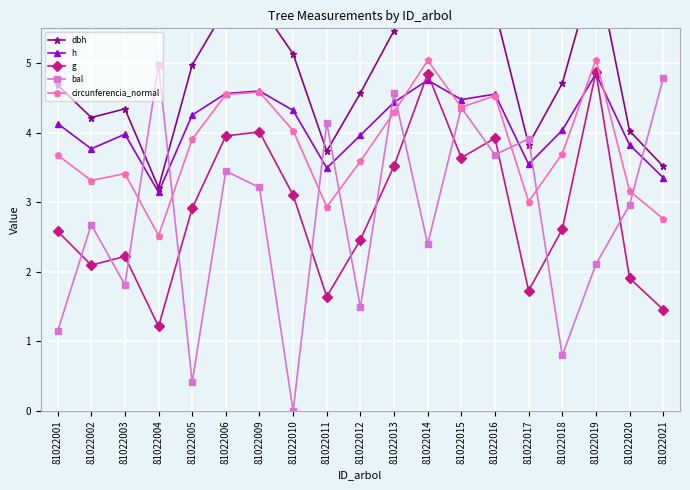

Reading left to right, what are all the values shown in this chart?

dbh: 4.7	4.2	4.3	3.2	5.0	5.8	5.8	5.1	3.7	4.6	5.5	6.4	5.6	5.8	3.8	4.7	6.4	4.0	3.5
h: 4.1	3.8	4.0	3.1	4.3	4.6	4.6	4.3	3.5	4.0	4.4	4.8	4.5	4.6	3.5	4.0	4.8	3.8	3.4
g: 2.6	2.1	2.2	1.2	2.9	4.0	4.0	3.1	1.6	2.5	3.5	4.8	3.6	3.9	1.7	2.6	4.9	1.9	1.5
bal: 1.1	2.7	1.8	5.0	0.4	3.4	3.2	0.0	4.1	1.5	4.6	2.4	4.4	3.7	3.9	0.8	2.1	3.0	4.8
circunferencia_normal: 3.7	3.3	3.4	2.5	3.9	4.5	4.6	4.0	2.9	3.6	4.3	5.0	4.4	4.5	3.0	3.7	5.1	3.2	2.8